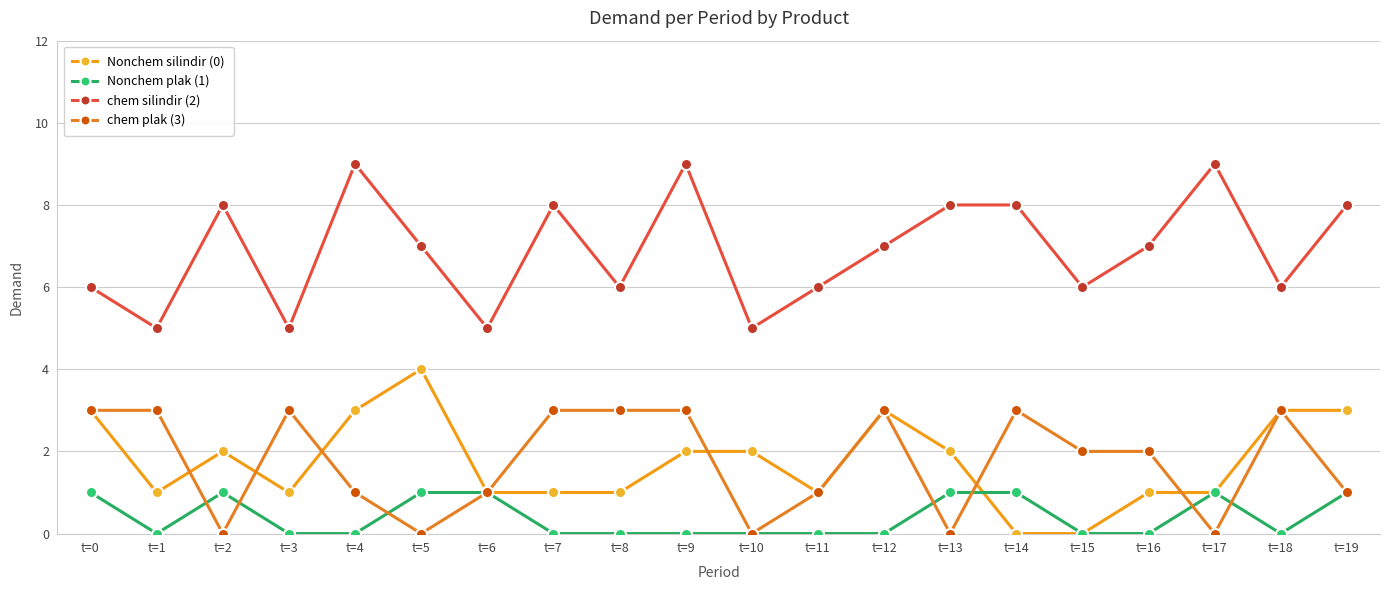

Between t=17 and t=15, which is larger?

t=17